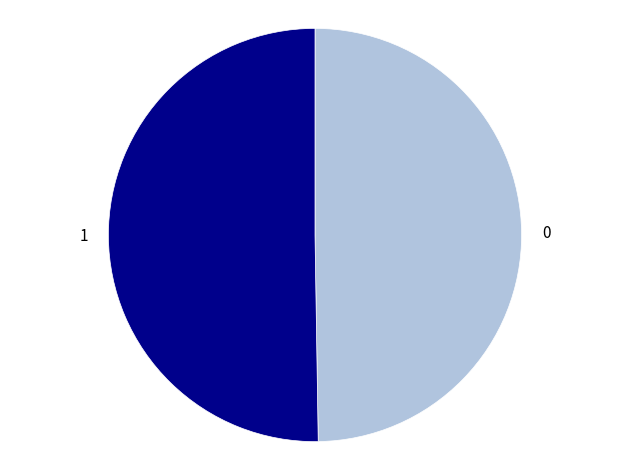

The 0 slice represents 63% of the pie. True or false?

False